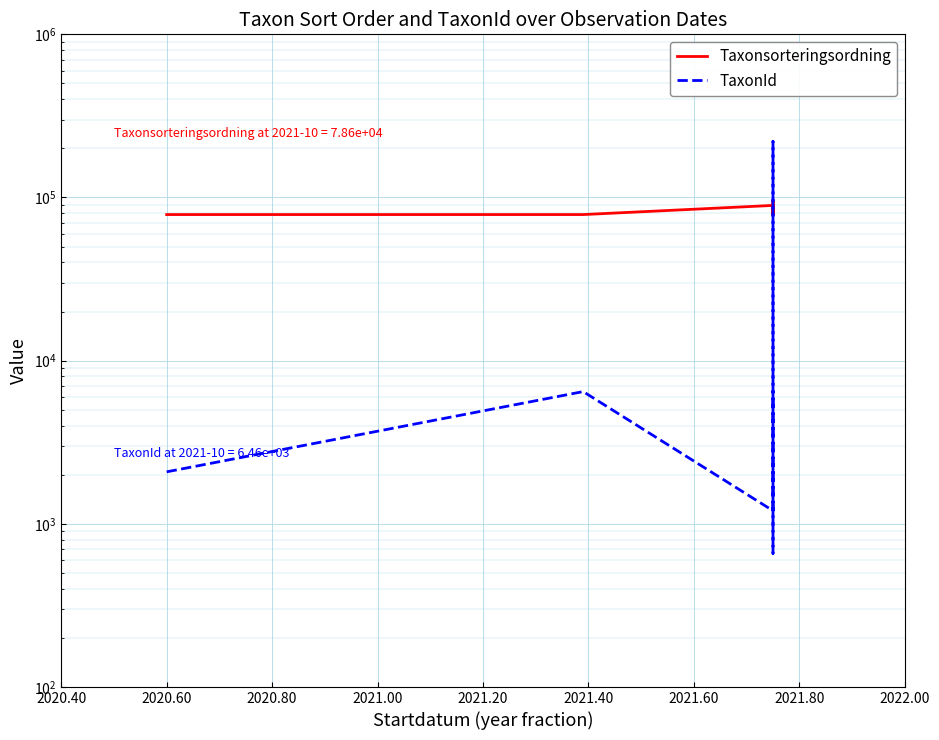

Which series has the widest spread of values?

TaxonId